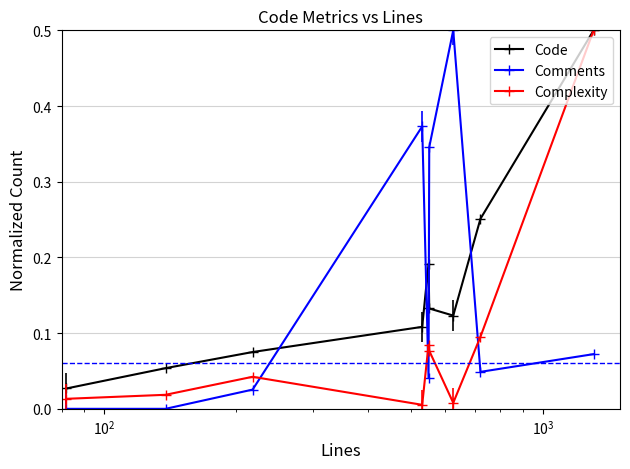

True or false: Code has more than 2 points higher than both neighbors.

False